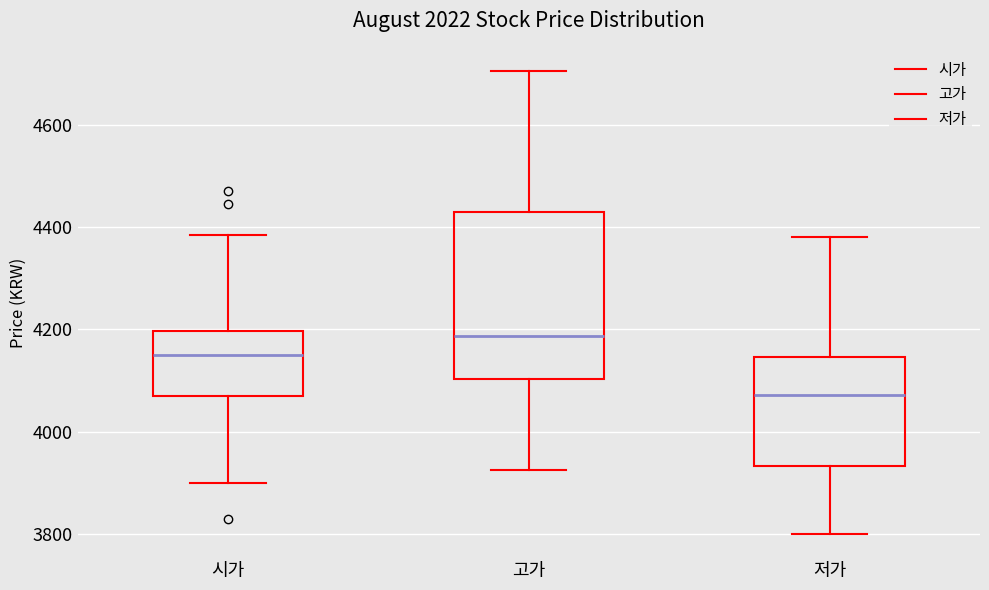

Reading left to right, read every box against the y-axis: the position of its median line, the range the box covers, and the ends of its whiskers. The values are not printed on the chart, so give them approximately, as read against the axis.

시가: median 4160, box 4080 to 4200, whiskers 3900 to 4380
고가: median 4180, box 4100 to 4420, whiskers 3920 to 4700
저가: median 4080, box 3940 to 4140, whiskers 3800 to 4380